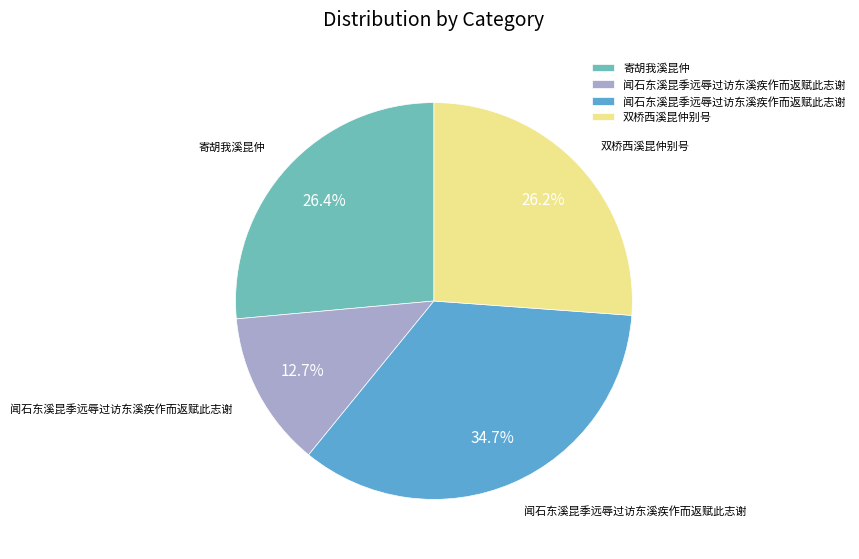

Is there a majority slice in this chart?

No